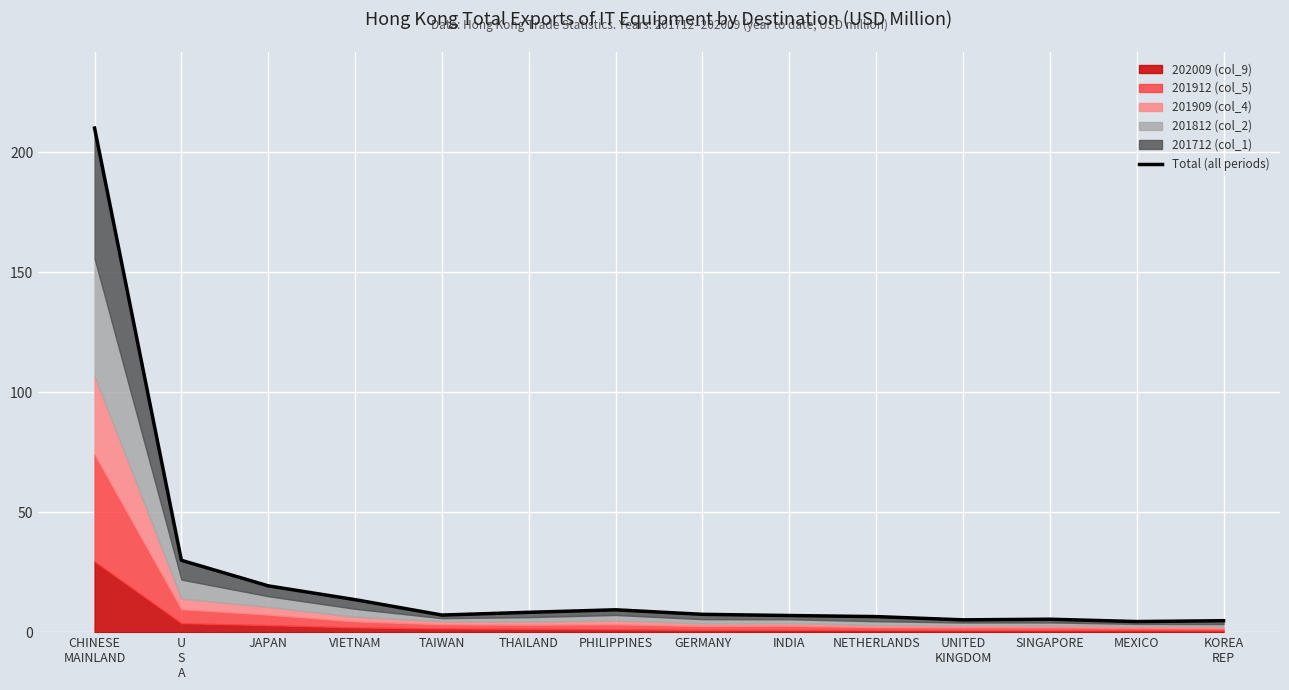

How many points are lower than both their immediate neighbors (excluding endpoints)?

3